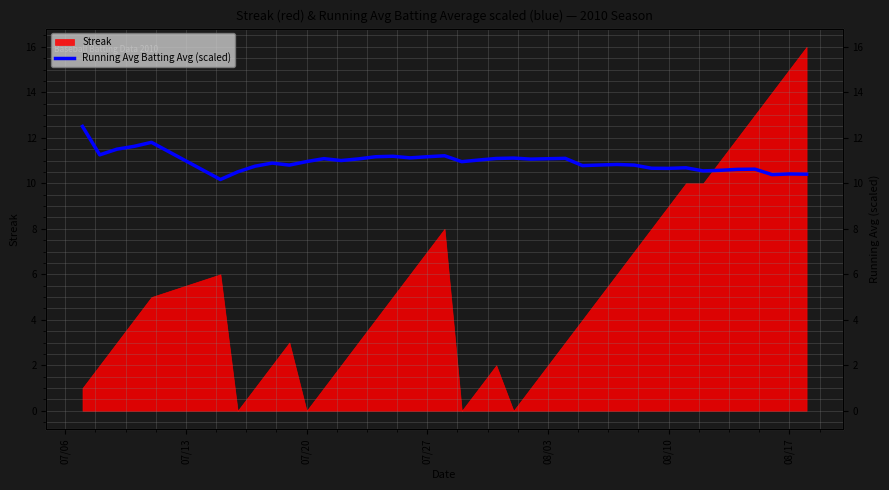

Reading right to left, what are all the values shown in this chart?

10.4	10.4	10.4	10.6	10.6	10.6	10.5	10.7	10.7	10.7	10.8	10.8	10.8	10.8	11.1	11.1	11.1	11.1	11.1	11.0	10.9	11.2	11.2	11.1	11.2	11.2	11.1	11.0	11.1	11.0	10.8	10.9	10.7	10.5	10.2	11.8	11.6	11.5	11.2	12.5